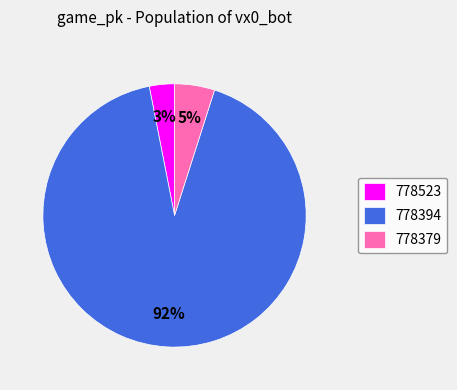

To the nearest percent, what portion does 778523 represent?

3%